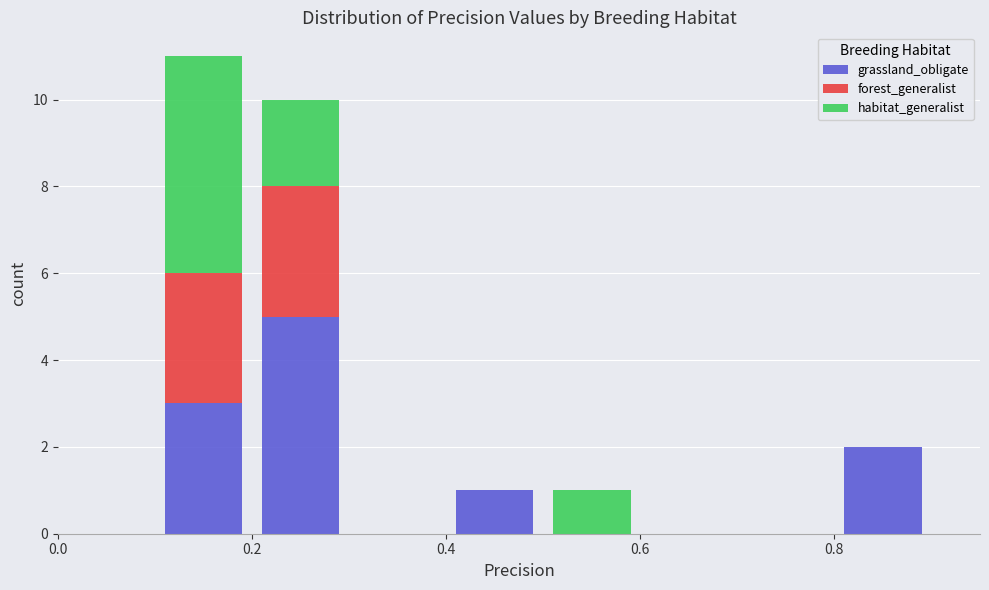

What is the total height of the stacked bar covering 0.4 to 0.5 on the x-axis? The values are not printed on the chart, so give them approximately, as read against the axis.

1